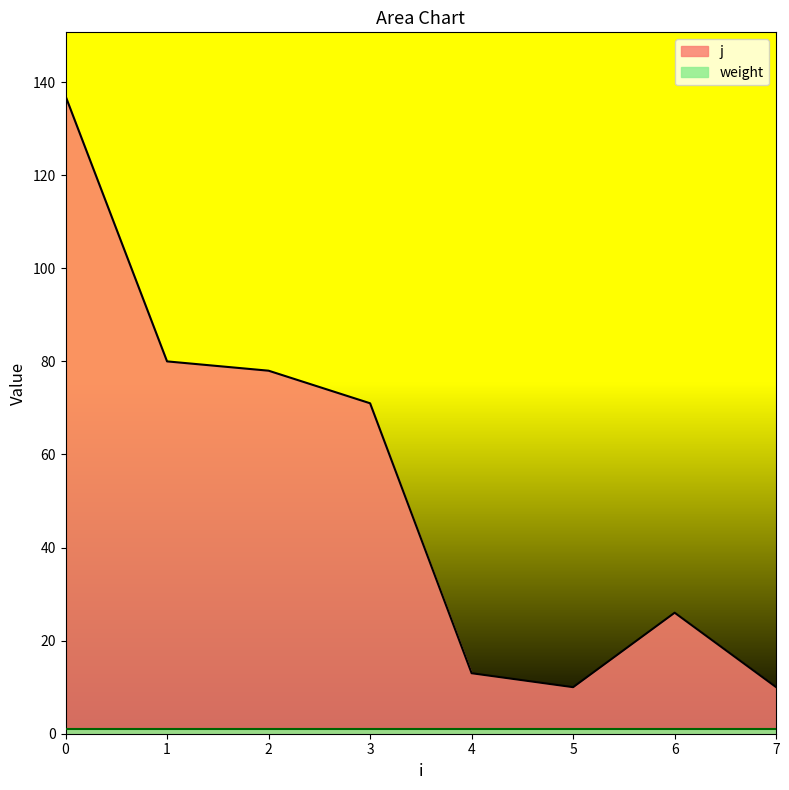

Reading left to right, list all the values displayed in this chart.

137	80	78	71	13	10	26	10